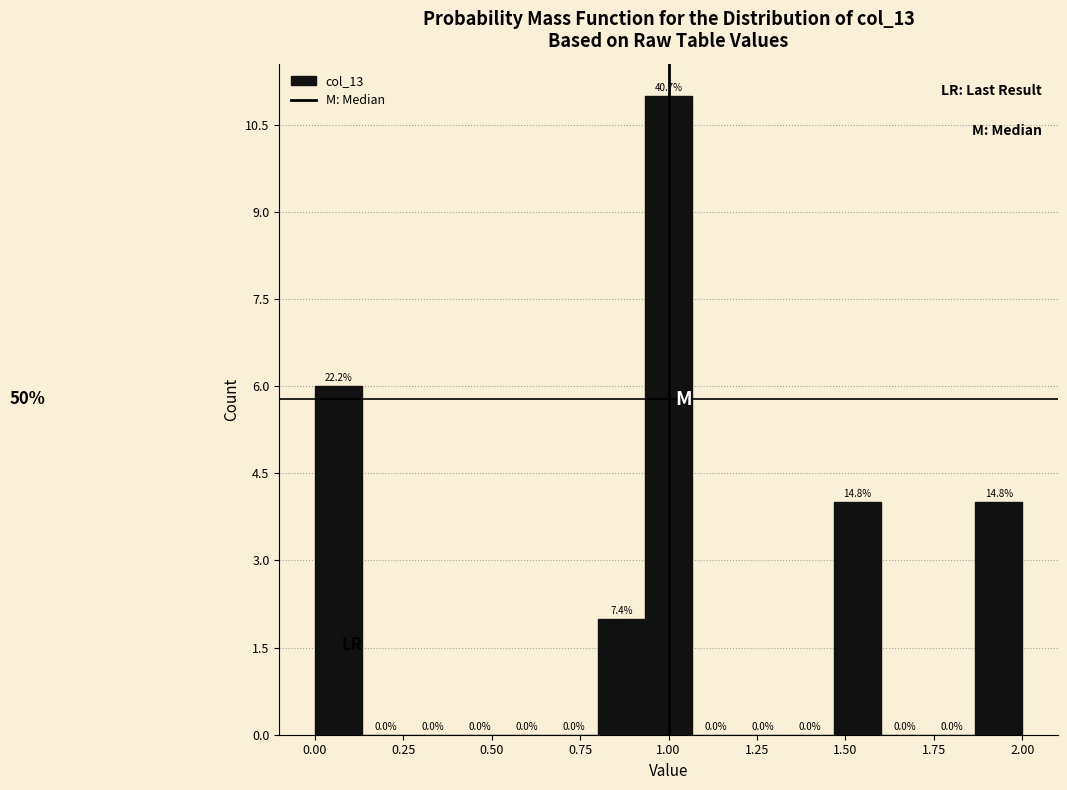

Around what value on the x-axis is the tallest bar? Give the approximate position of its centre, as read against the axis.

1.00